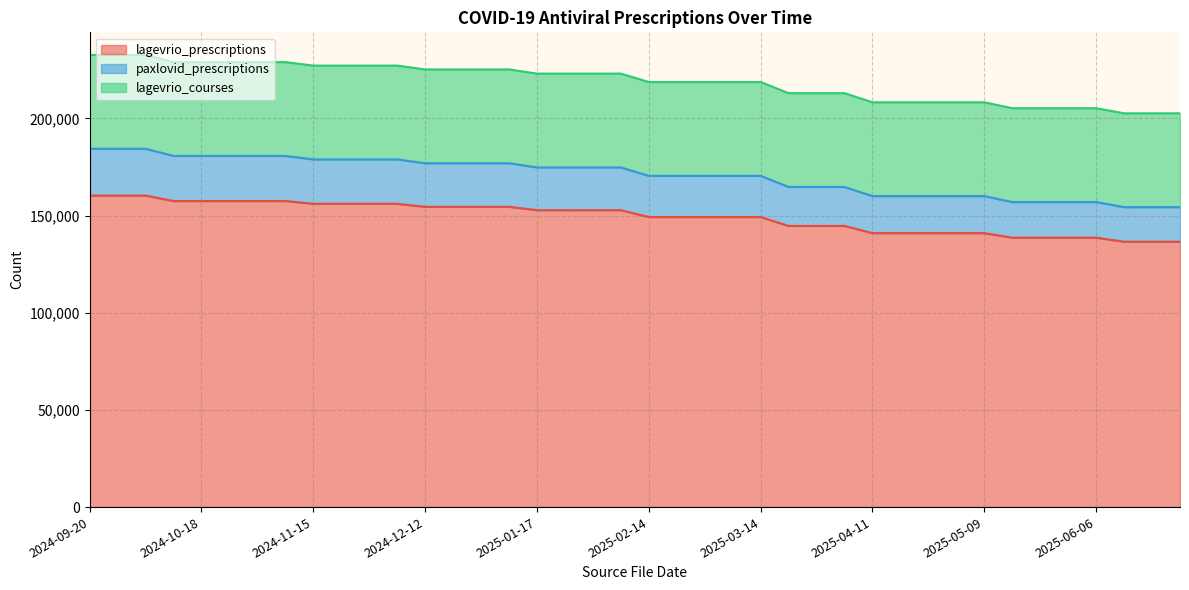

What is the label of the 21st point from the left?

2025-02-14